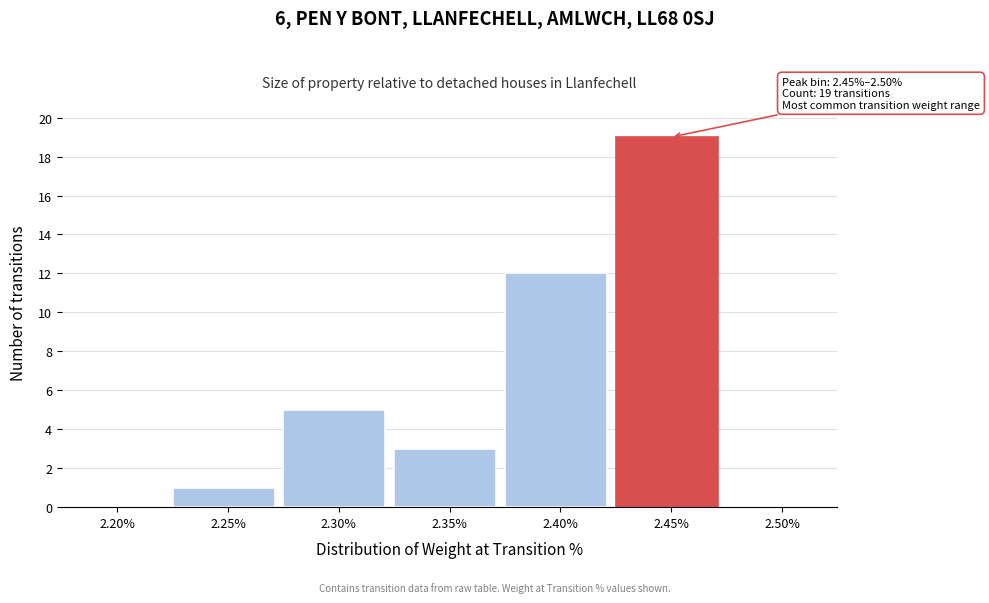

Reading left to right, what are all the values shown in this chart?

2.20%=0	2.25%=1	2.30%=5	2.35%=3	2.40%=12	2.45%=19	2.50%=0